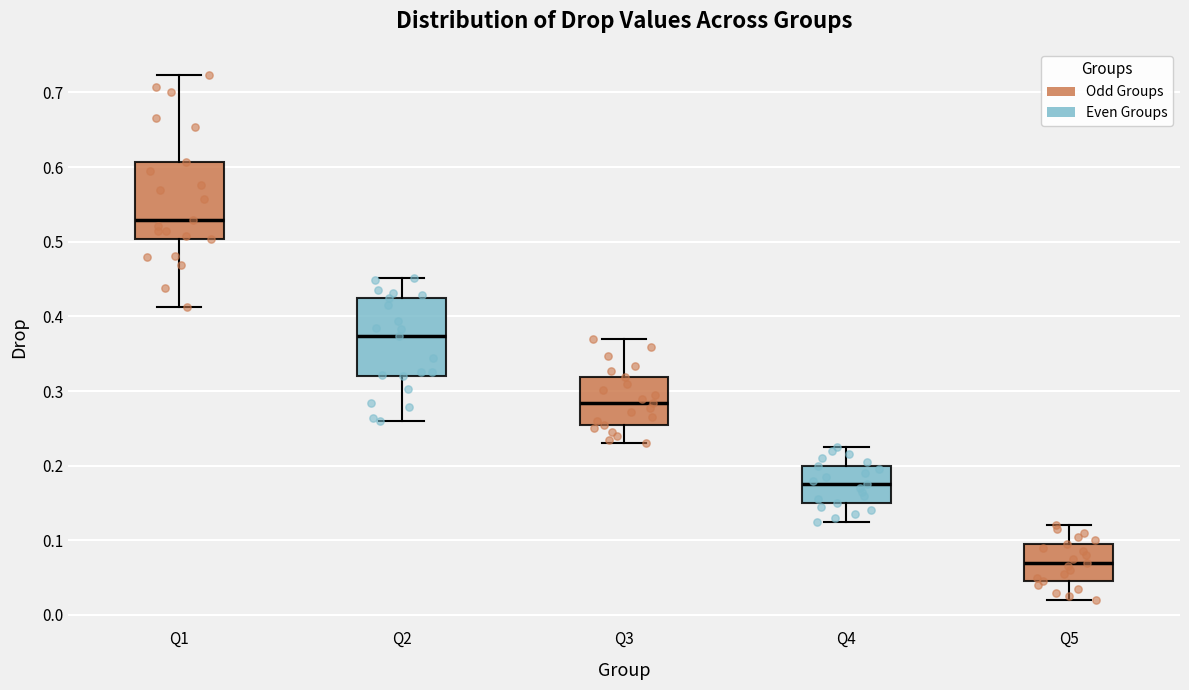

Reading left to right, transcribe this box plot: for each box, give where its median line is, the range the box spans, and where its two whiskers end, as read against the y-axis. The values are not printed on the chart, so give them approximately, as read against the axis.

Q1: median 0.53, box 0.50 to 0.61, whiskers 0.41 to 0.72
Q2: median 0.37, box 0.32 to 0.42, whiskers 0.26 to 0.45
Q3: median 0.28, box 0.26 to 0.32, whiskers 0.23 to 0.37
Q4: median 0.18, box 0.15 to 0.20, whiskers 0.13 to 0.23
Q5: median 0.07, box 0.05 to 0.10, whiskers 0.02 to 0.12